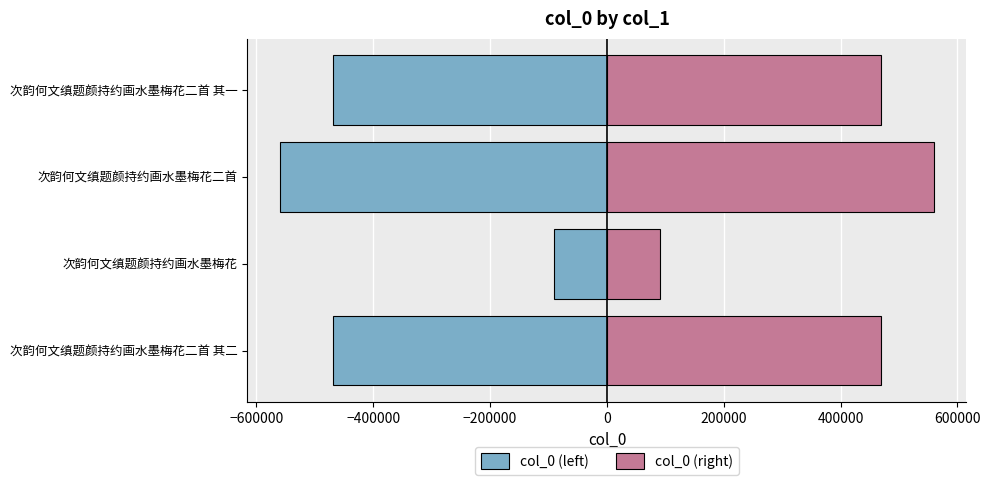

At how many categories does at least one series exceed 263831?

3